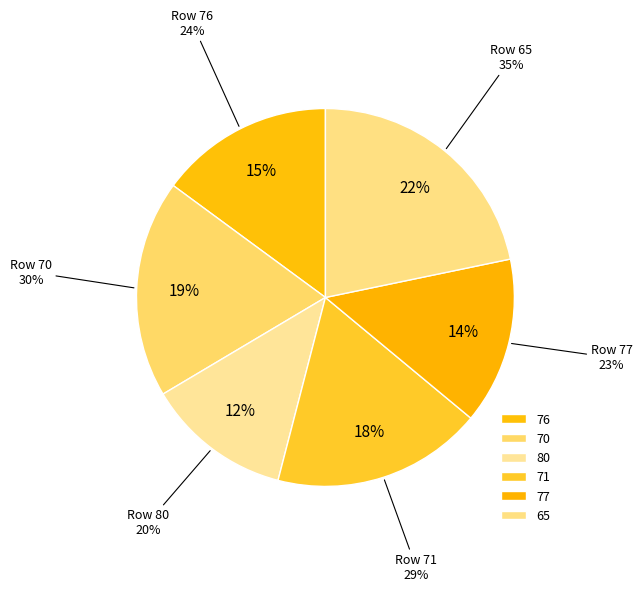

Is there a majority slice in this chart?

No